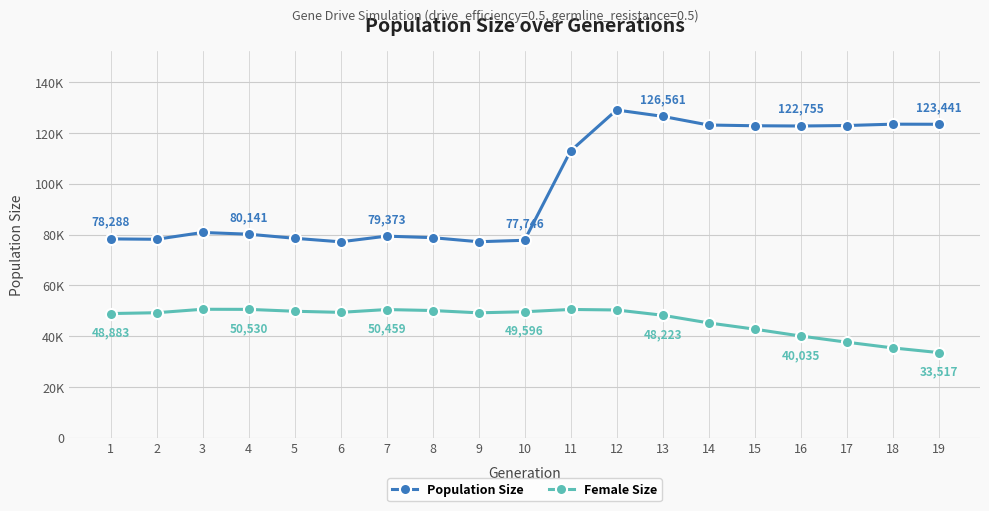

Is this an area chart (filled region under the line)?

No